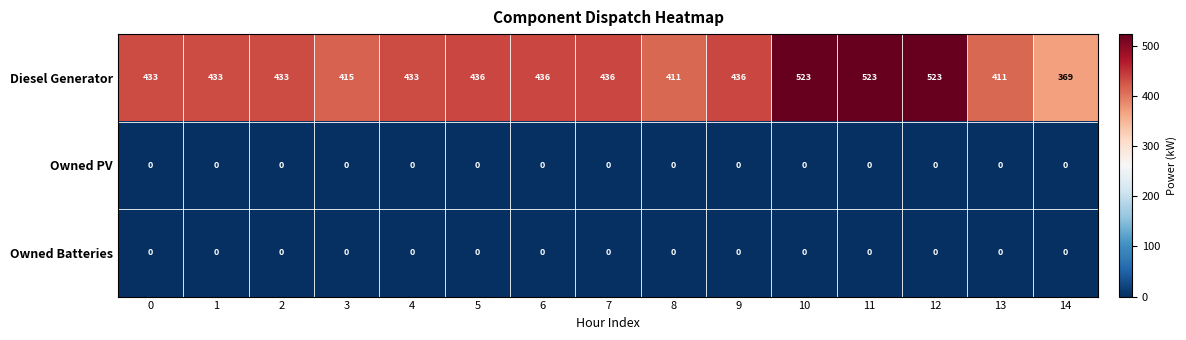

Between 9 and 13, which series saw the biggest shift?

Diesel Generator